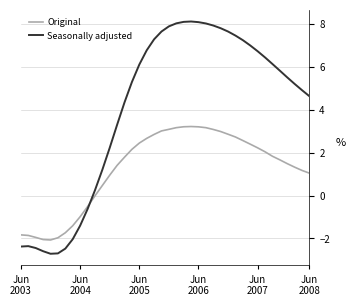

In Seasonally adjusted, how many points are higher than both neighbors (excluding endpoints)?

2